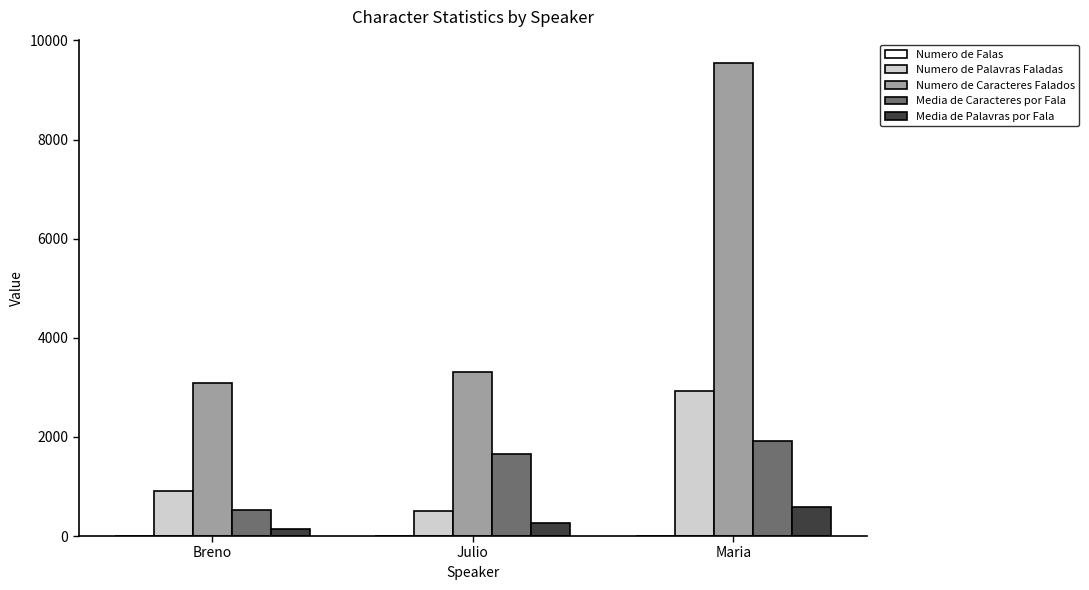

At which category does the chart reach its peak across all series?

Maria